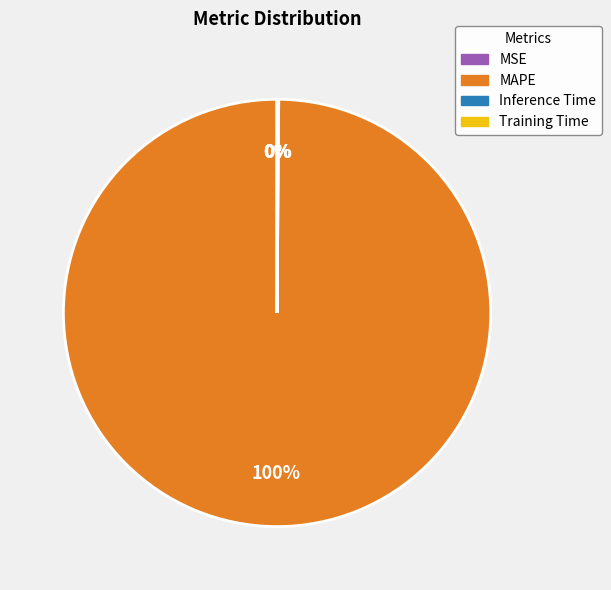

To the nearest percent, what is the average slice percentage?

25%